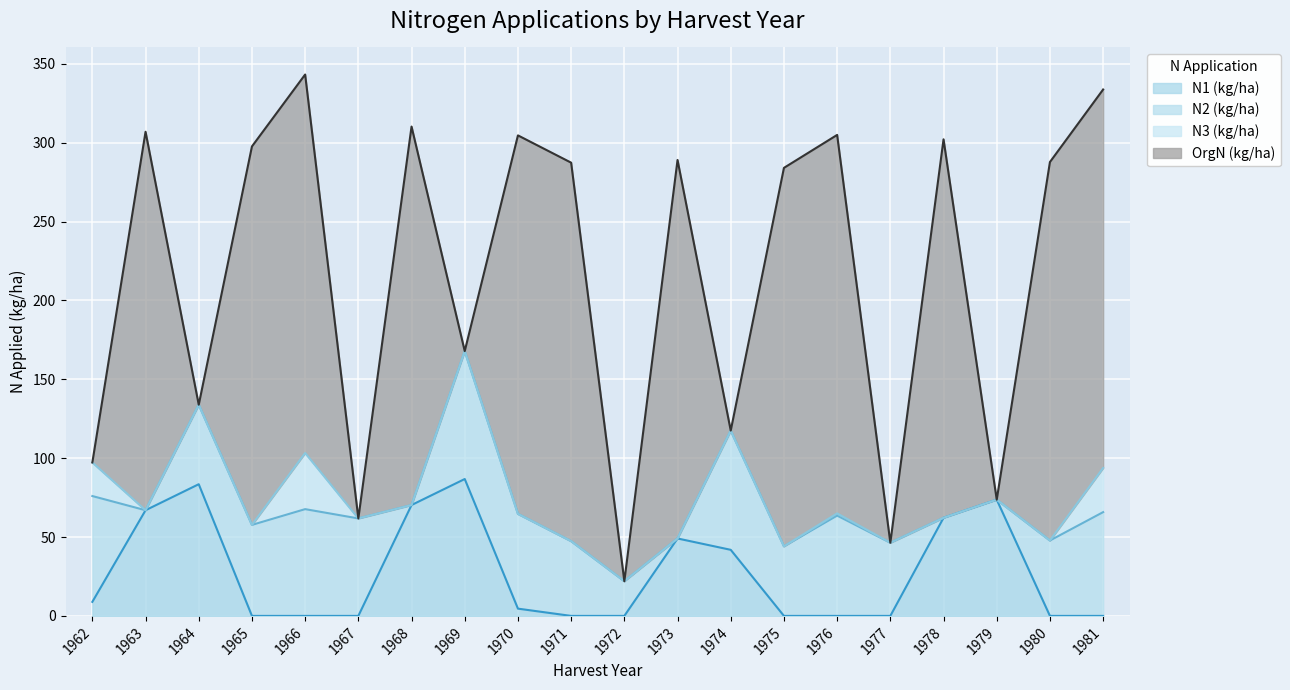

What is the difference between the maximum and minimum values in the N2 (kg/ha) series?

81.1